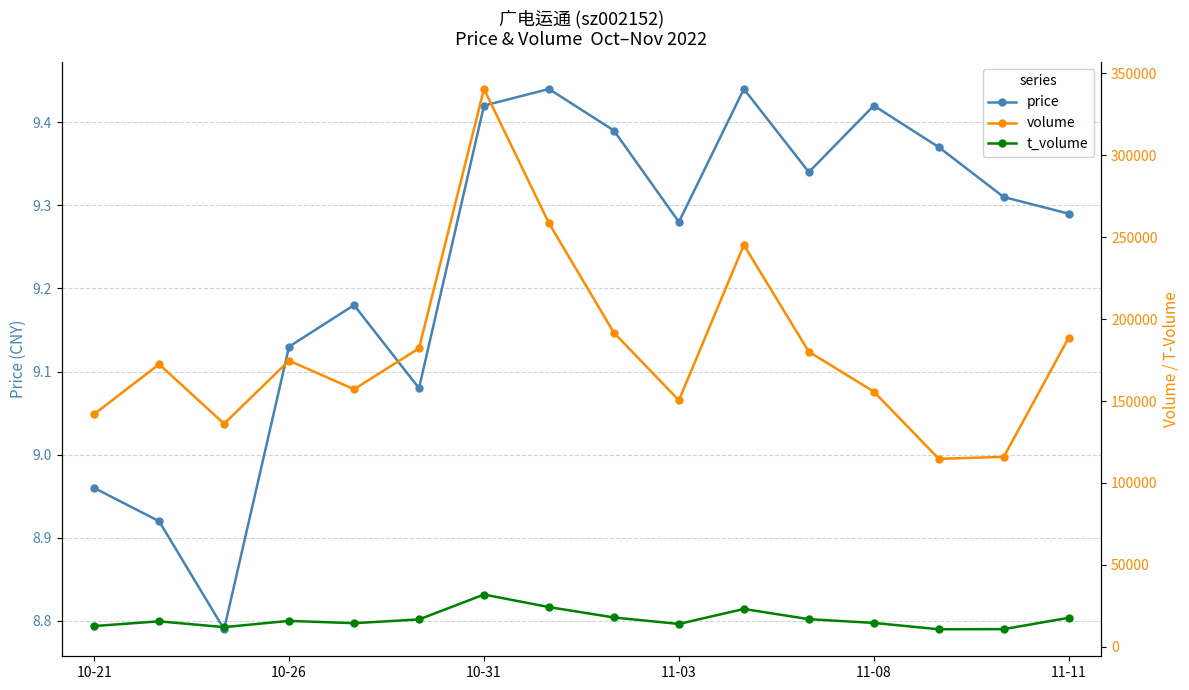

Rank the series by their maximum value, from highest to lowest.

volume, t_volume, price